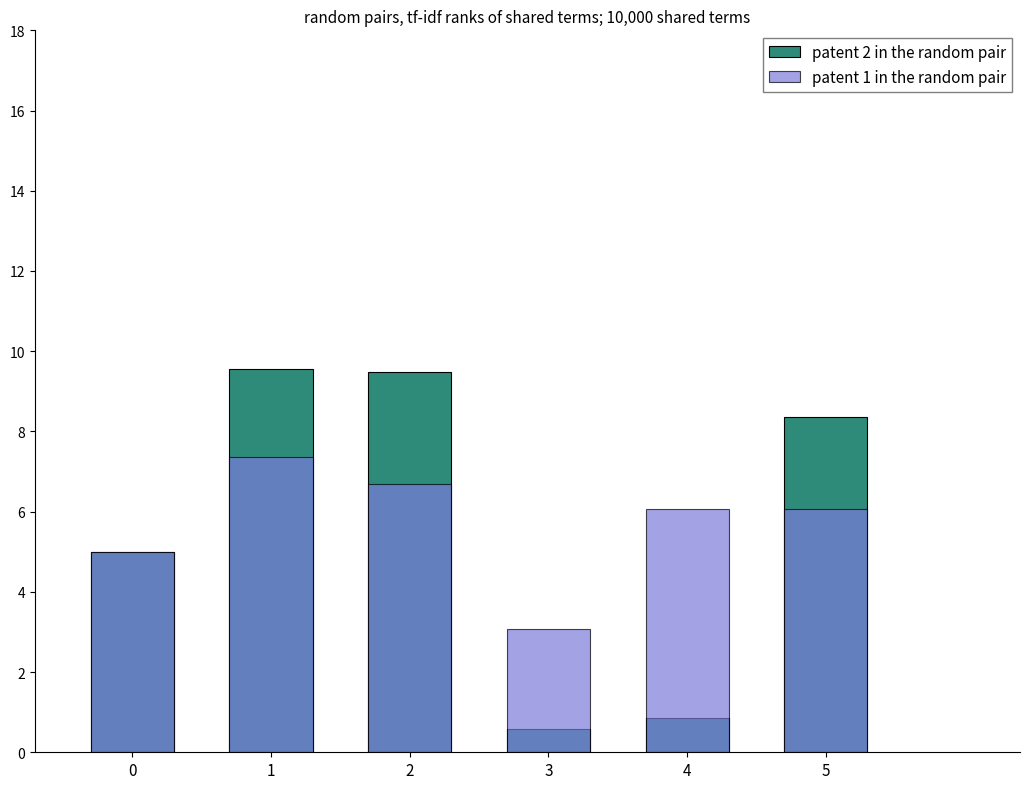

Is the value of patent 2 in the random pair at 0 greater than the value of patent 1 in the random pair at 2?

No